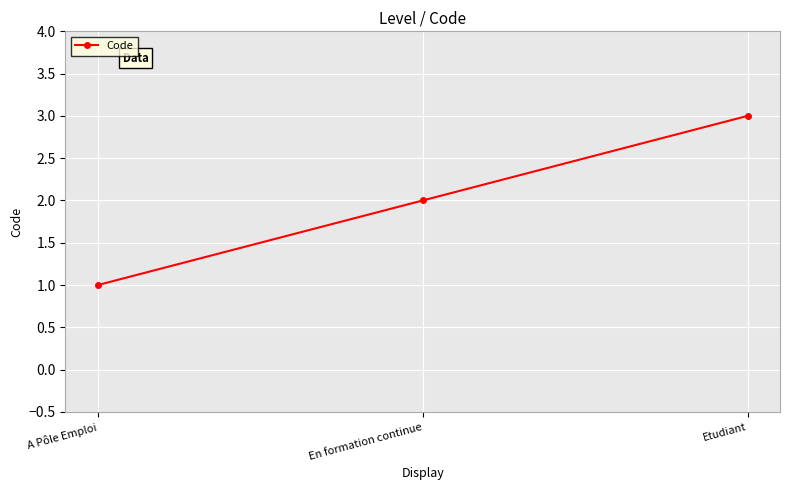

Rank the categories by value from highest to lowest.

Etudiant, En formation continue, A Pôle Emploi